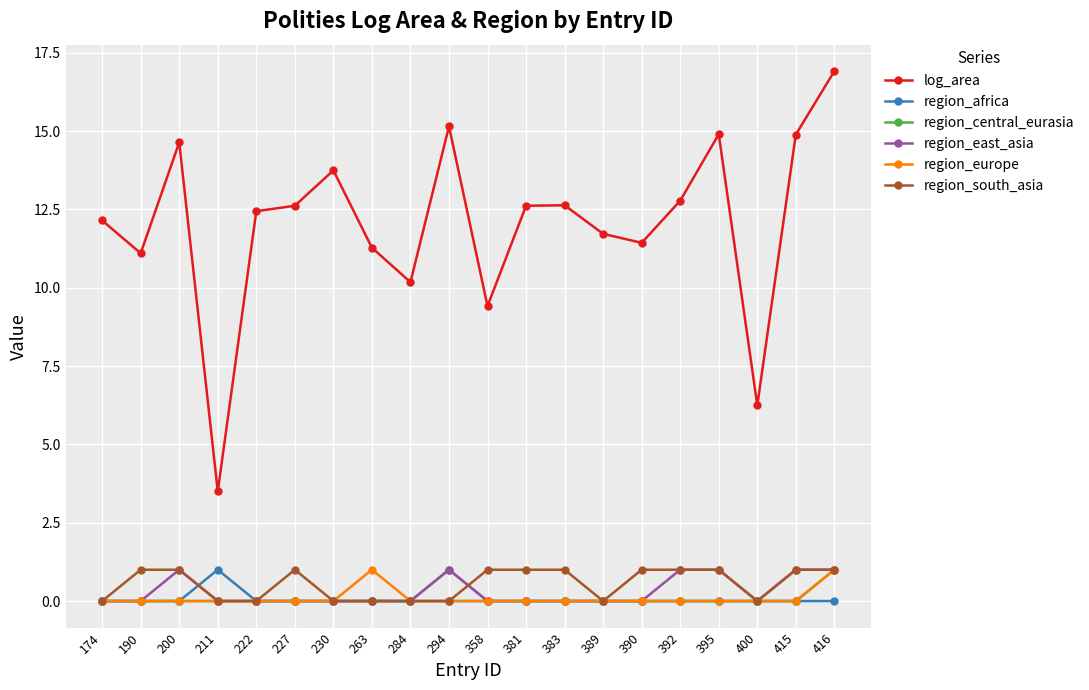

Which series has the largest range (max minus min)?

log_area